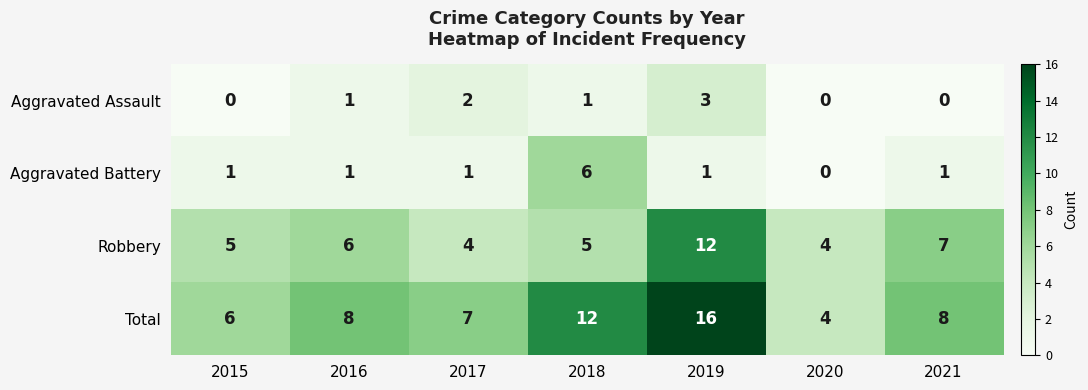

Between 2015 and 2016, which series saw the biggest shift?

Total